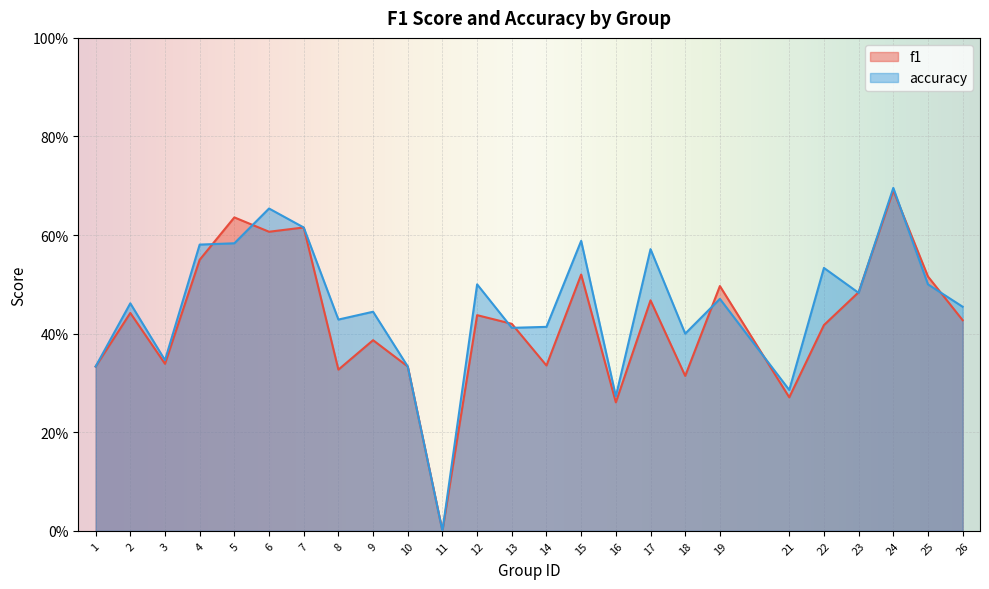

What is the approximate value of f1 at 21?

0.3